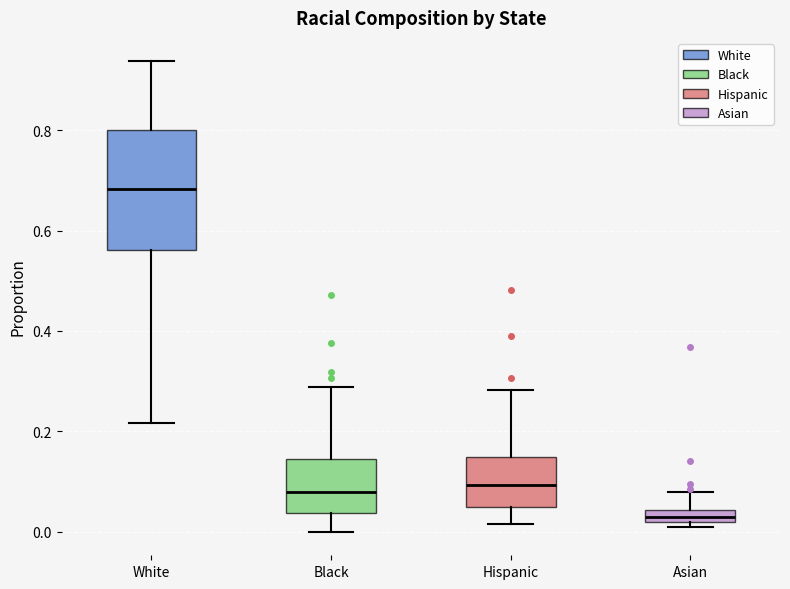

Which box's median line is the lowest?

Asian